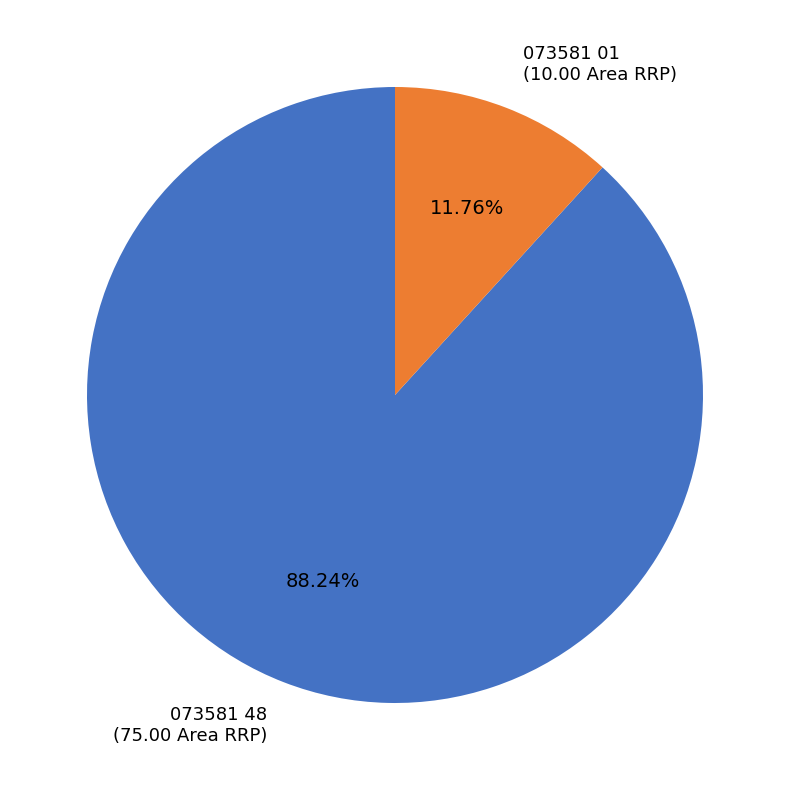

Does any single category account for the majority?

Yes